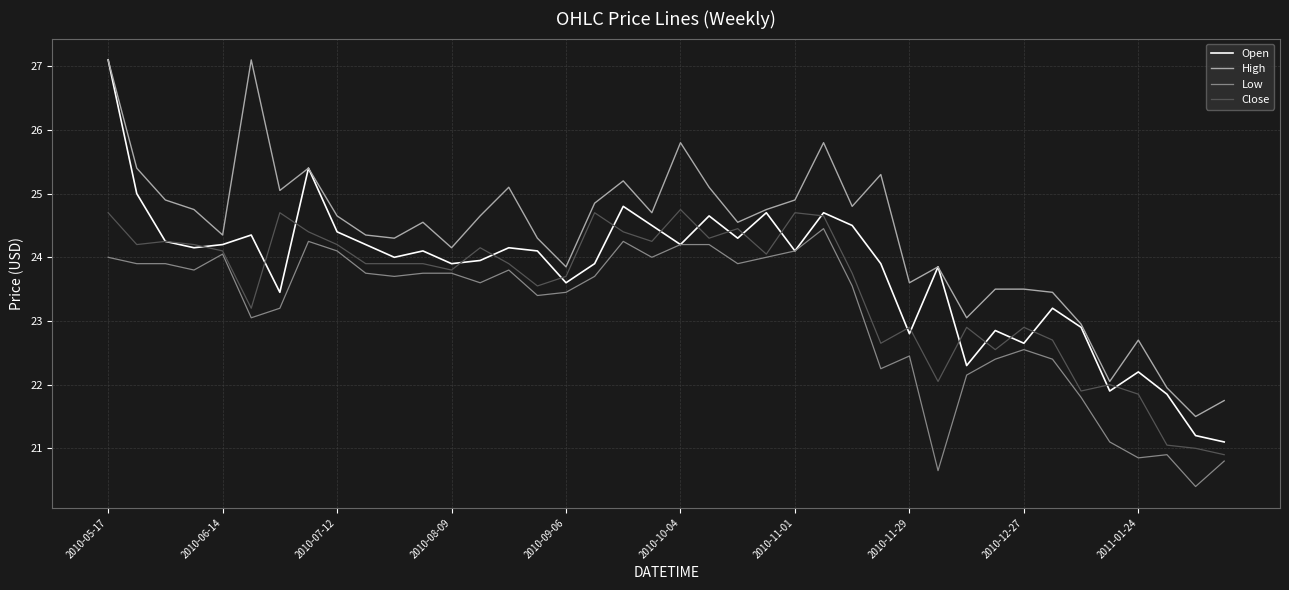

True or false: High has more than 2 interior local peaks.

True